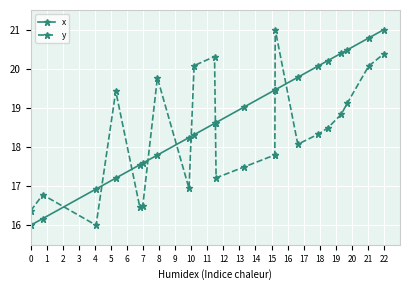

Which has a higher value, 9 or 13?

13